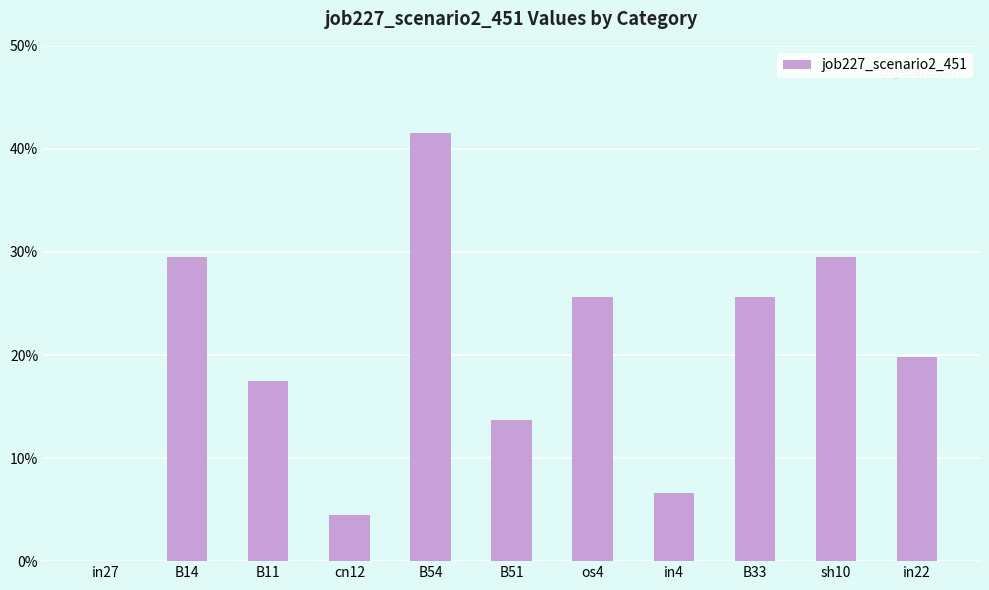

Are the bars horizontal?

No